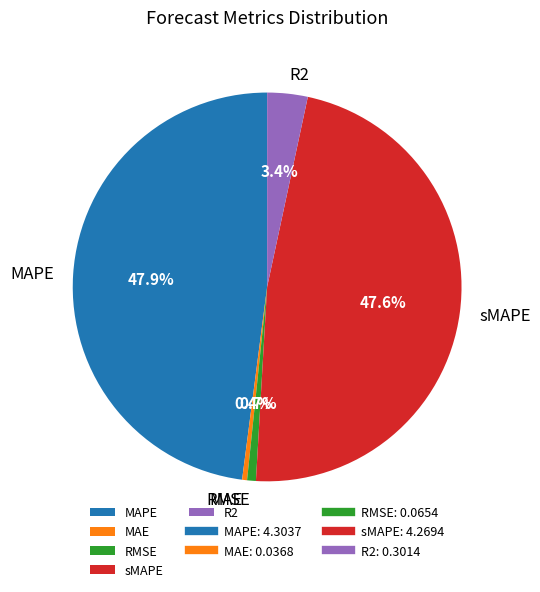

Count the number of slices in the pie.

5